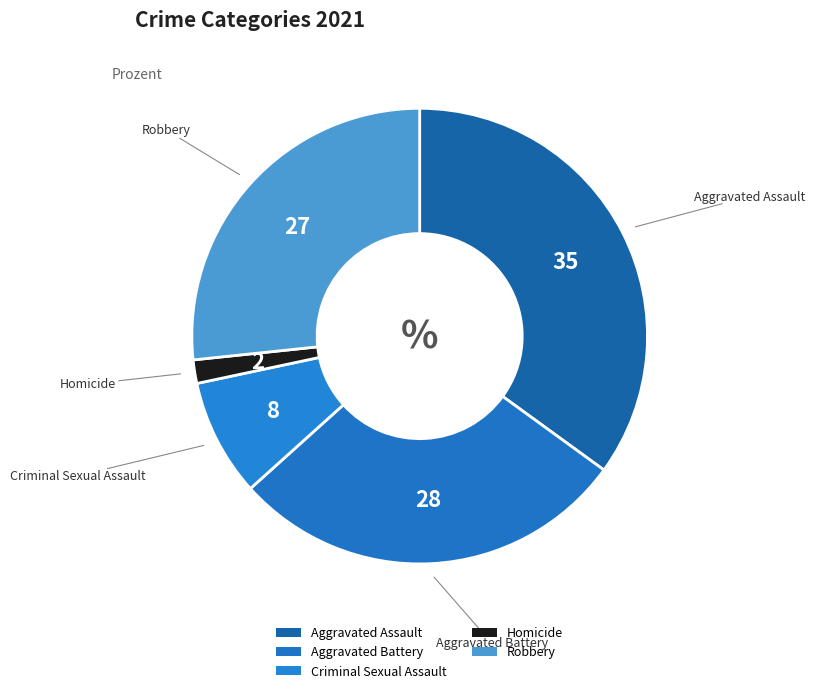

What is the smallest slice in the pie chart?

Homicide